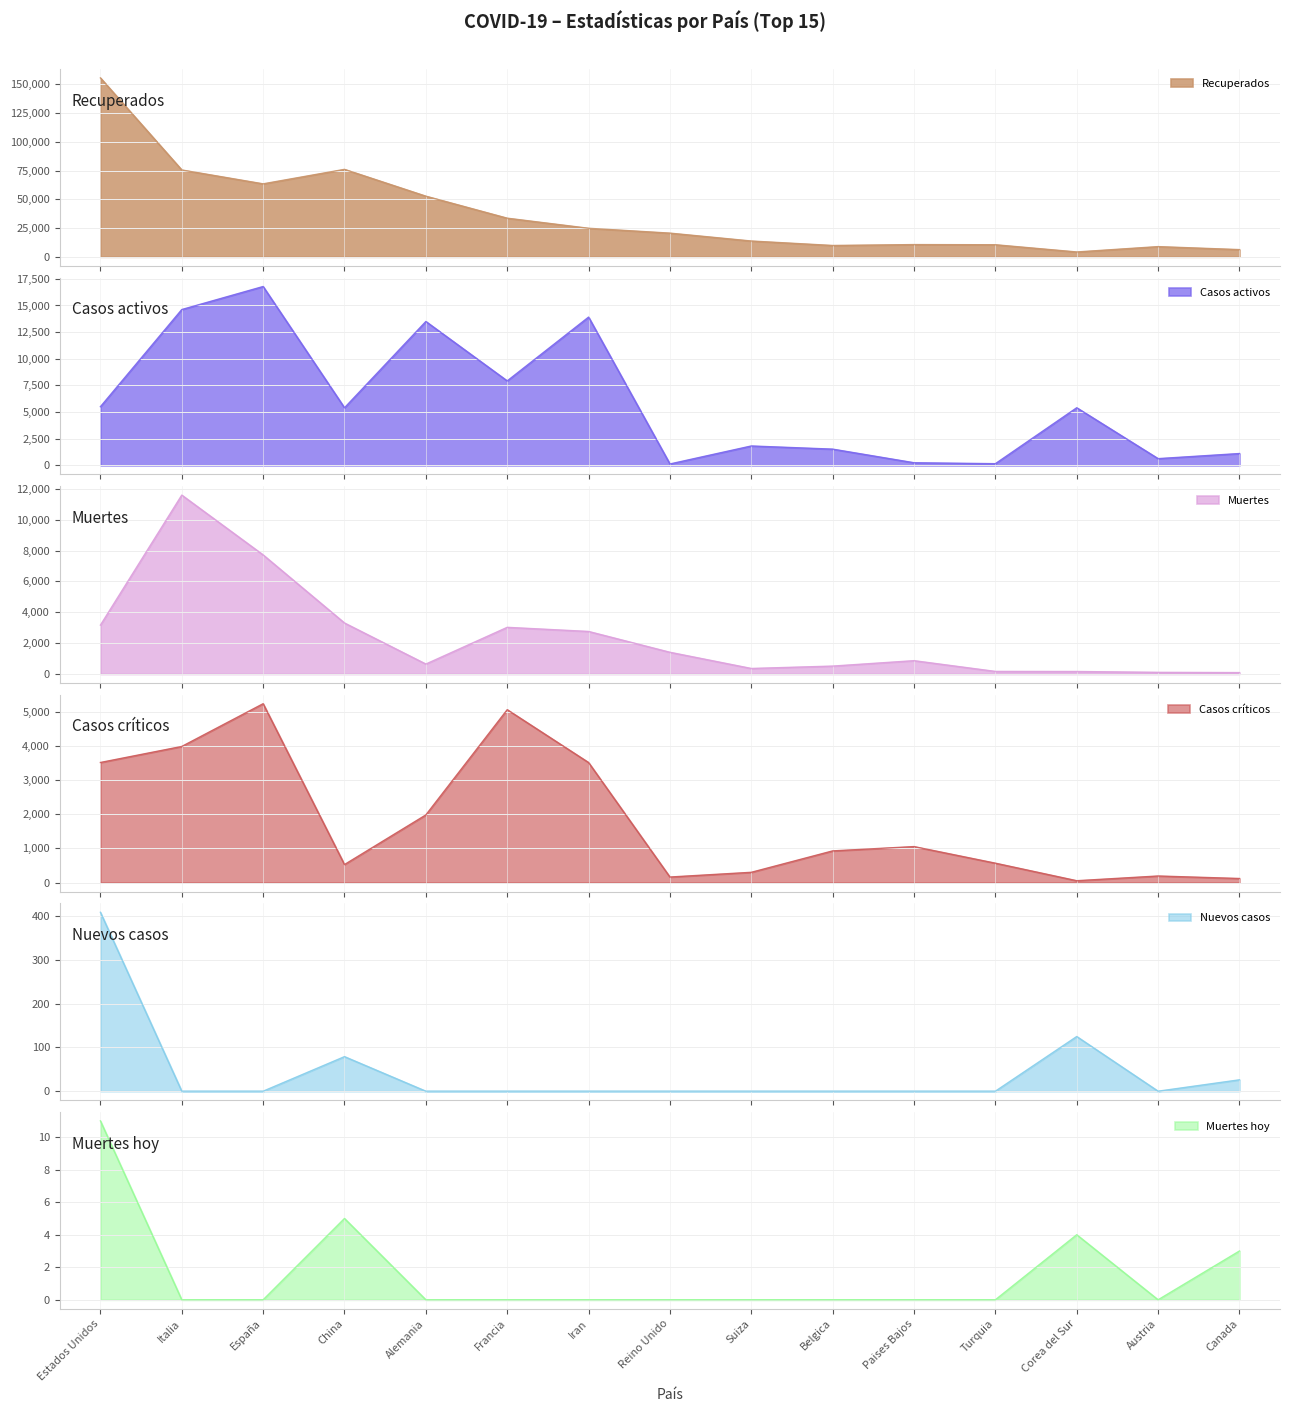

Reading left to right, transcribe all the data shown in this chart.

Recuperados: Estados Unidos=155579	Italia=75528	España=63460	China=76052	Alemania=52740	Francia=33599	Iran=24827	Reino Unido=20598	Suiza=13740	Belgica=9859	Paises Bajos=10636	Turquia=10497	Corea del Sur=4216	Austria=8874	Canada=6268
Casos activos: Estados Unidos=5507	Italia=14620	España=16780	China=5407	Alemania=13500	Francia=7927	Iran=13911	Reino Unido=135	Suiza=1823	Belgica=1527	Paises Bajos=250	Turquia=162	Corea del Sur=5408	Austria=636	Canada=1114
Muertes: Estados Unidos=3167	Italia=11591	España=7716	China=3305	Alemania=645	Francia=3024	Iran=2757	Reino Unido=1408	Suiza=359	Belgica=513	Paises Bajos=864	Turquia=168	Corea del Sur=162	Austria=108	Canada=92
Casos críticos: Estados Unidos=3512	Italia=3981	España=5231	China=528	Alemania=1979	Francia=5056	Iran=3511	Reino Unido=163	Suiza=301	Belgica=927	Paises Bajos=1053	Turquia=568	Corea del Sur=55	Austria=193	Canada=120
Nuevos casos: Estados Unidos=409	Italia=0	España=0	China=79	Alemania=0	Francia=0	Iran=0	Reino Unido=0	Suiza=0	Belgica=0	Paises Bajos=0	Turquia=0	Corea del Sur=125	Austria=0	Canada=26
Muertes hoy: Estados Unidos=11	Italia=0	España=0	China=5	Alemania=0	Francia=0	Iran=0	Reino Unido=0	Suiza=0	Belgica=0	Paises Bajos=0	Turquia=0	Corea del Sur=4	Austria=0	Canada=3